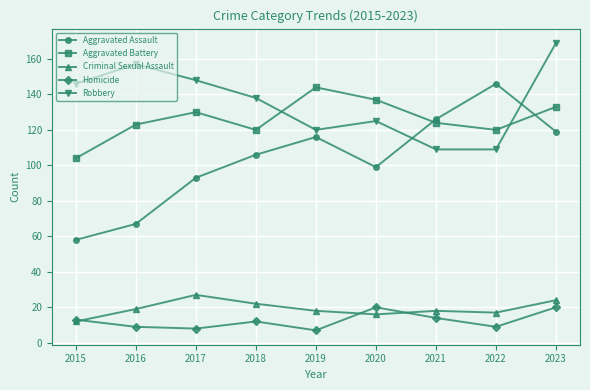

True or false: Robbery has a value of 262 at 2016.

False